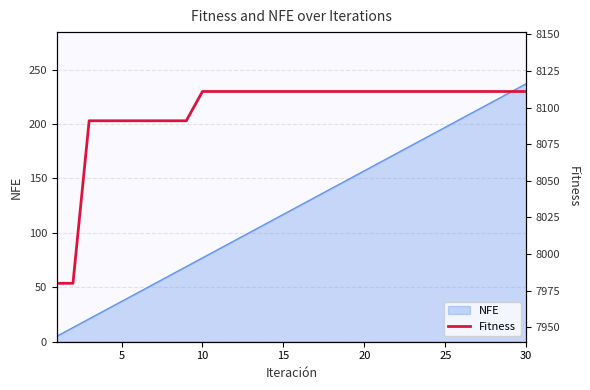

What is the highest value of the NFE series?

237